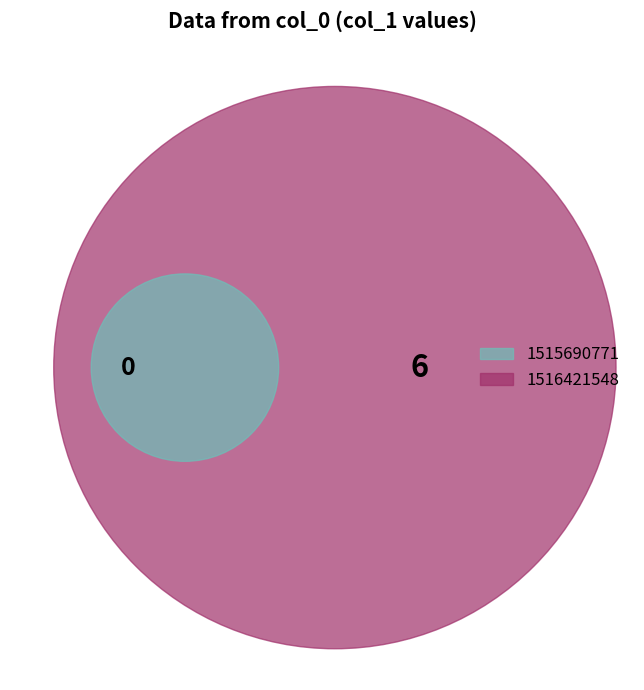

Rank the categories by value from highest to lowest.

1516421548, 1515690771